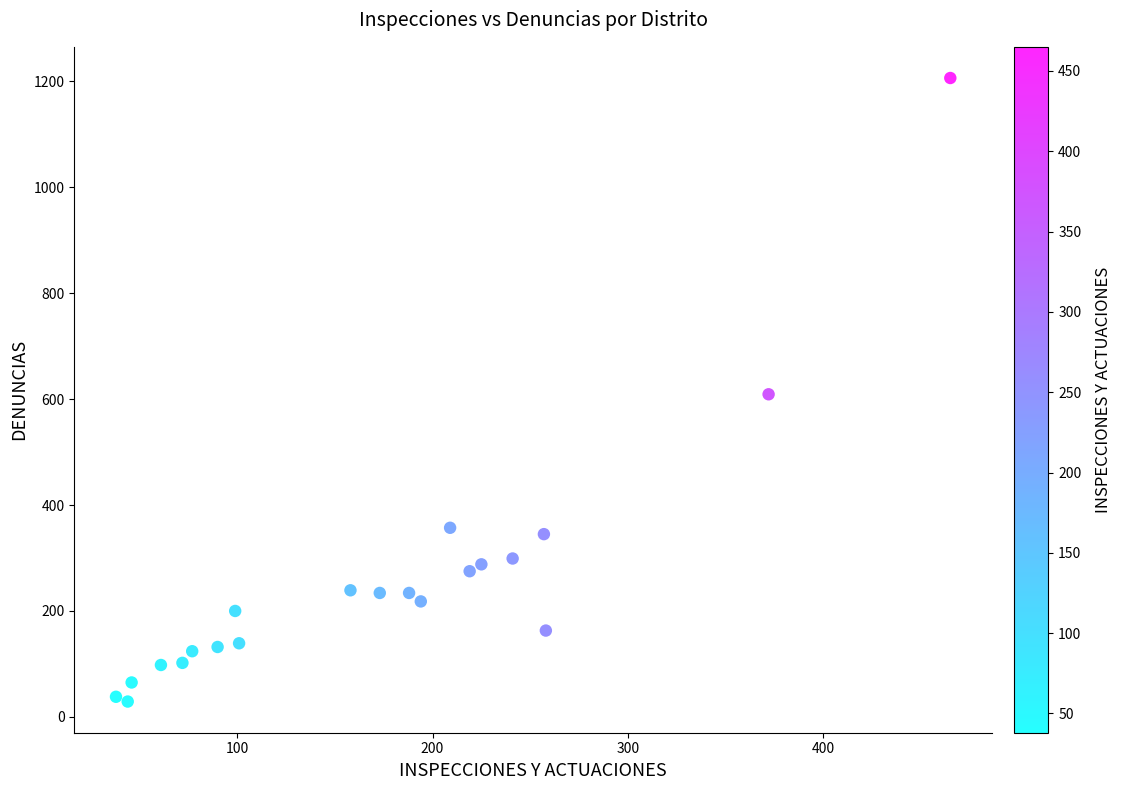

What is the range of Y values (max minus min)?

1177